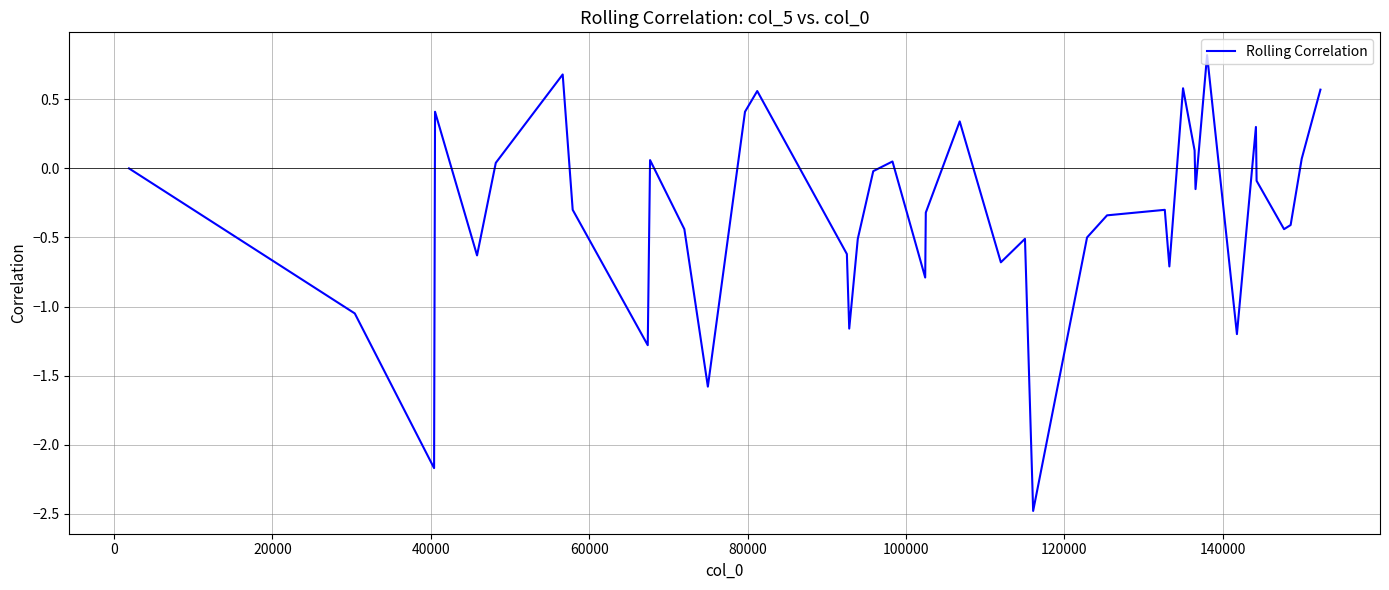

What is the minimum value shown in the chart?

-2.5